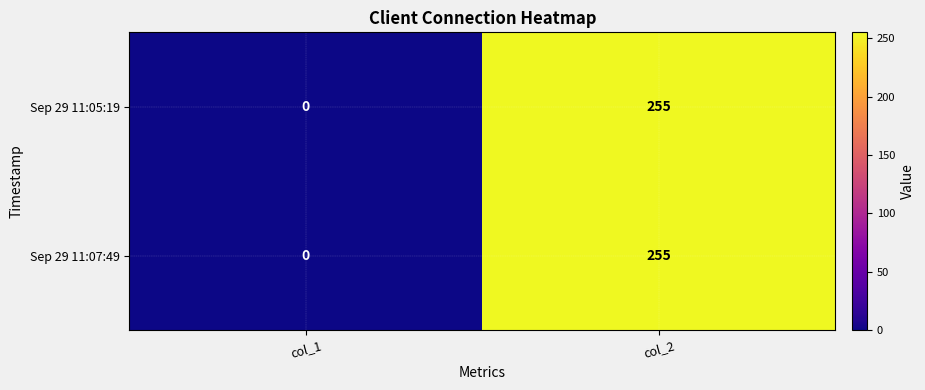

What is the approximate value of Sep 29 11:07:49 at col_2?

255